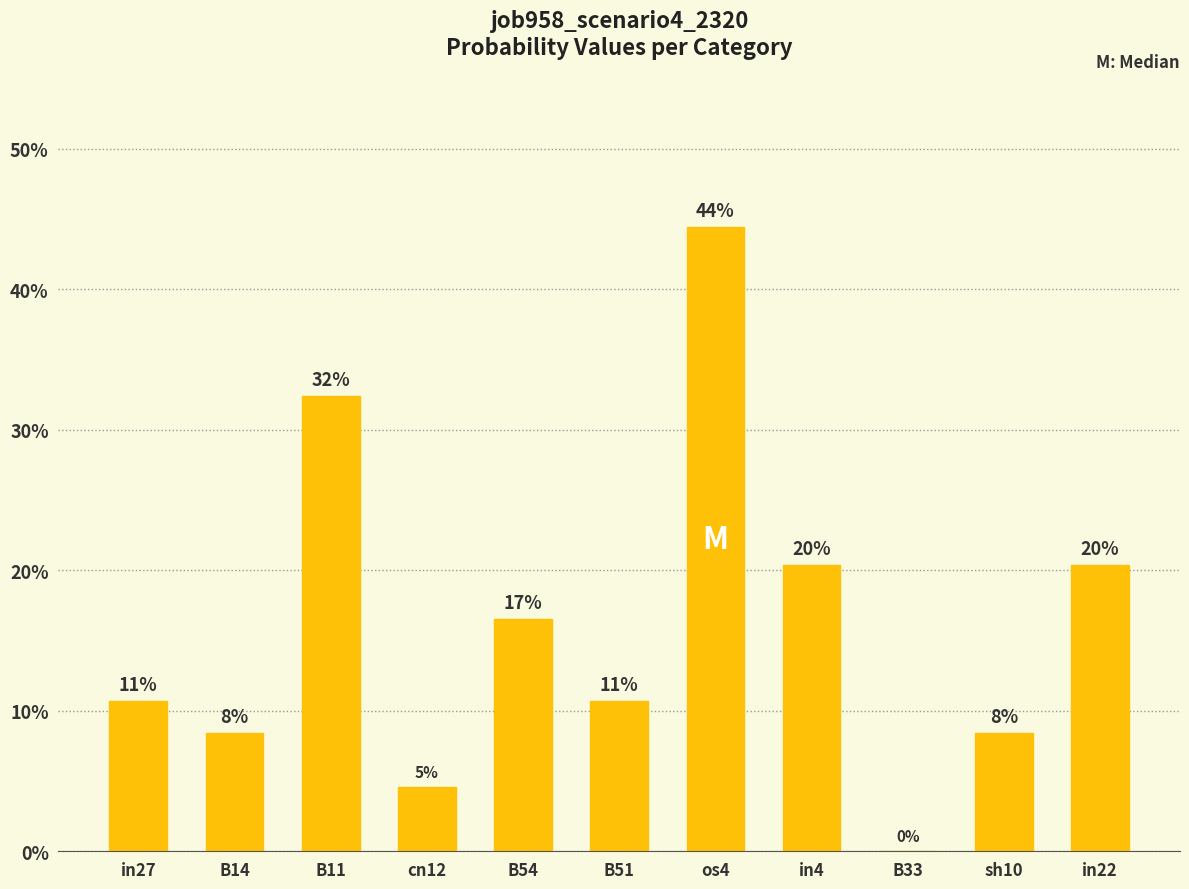

What is the label of the 7th bar from the right?

B54